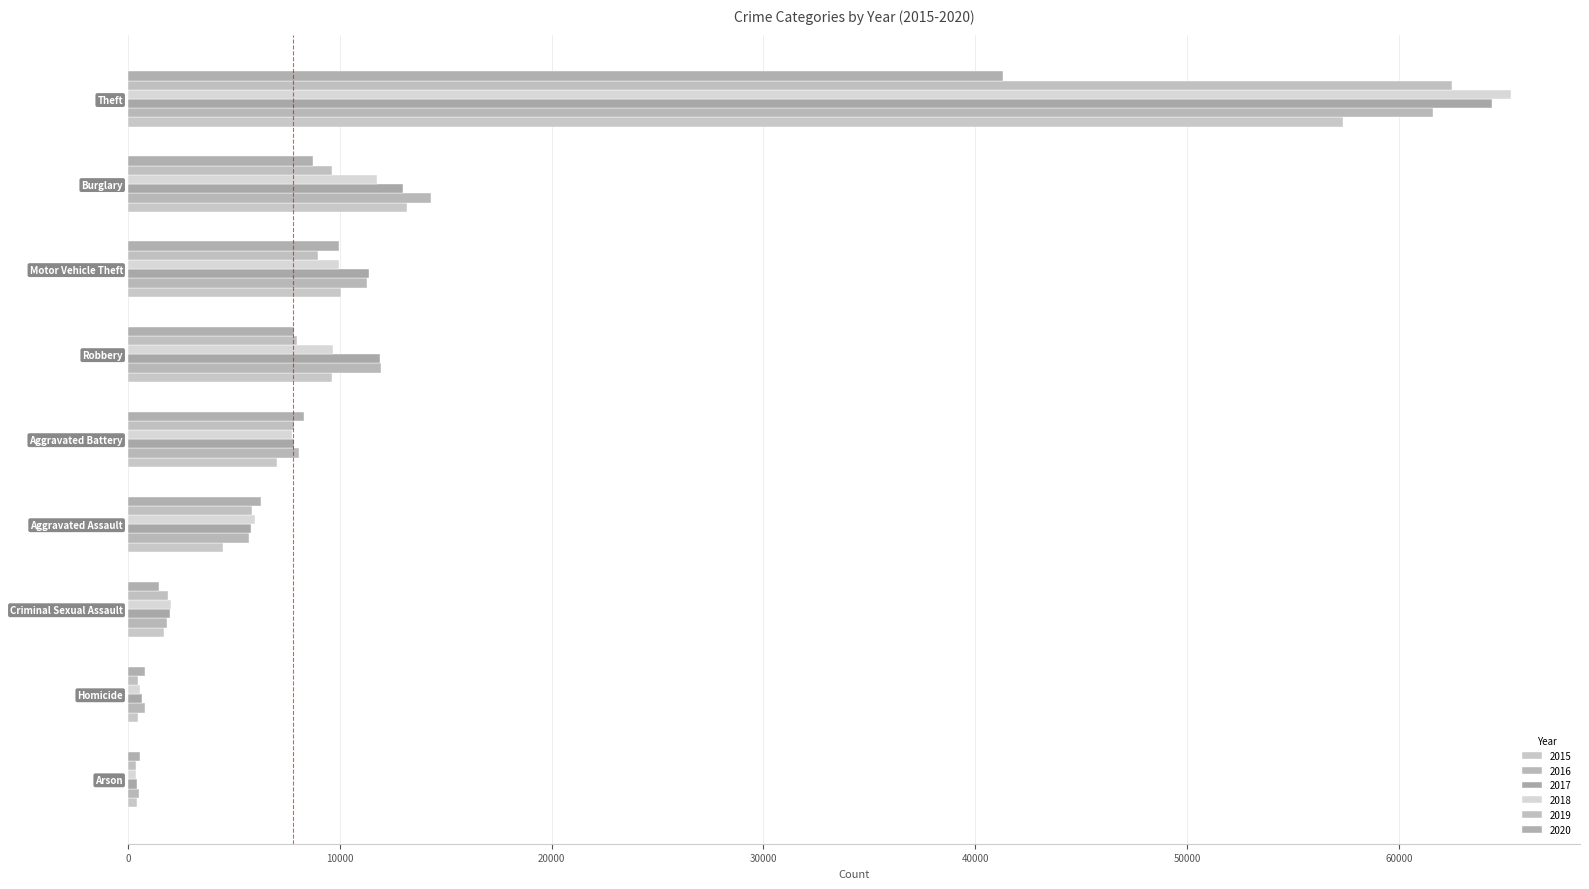

How many values in the 2019 series are below 7858?

4